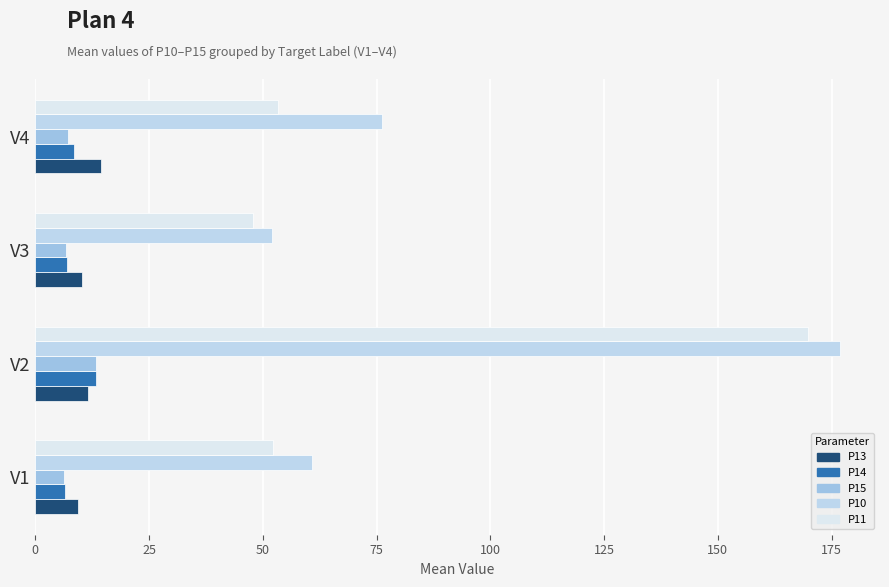

How many distinct data groups are displayed?

5